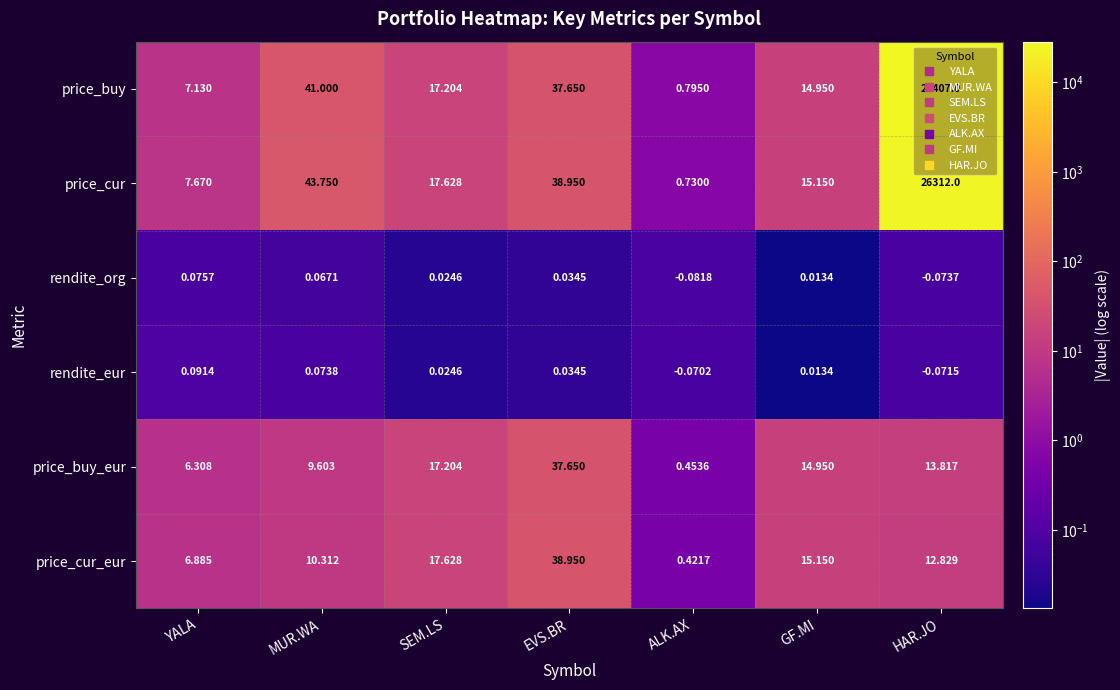

Which category has the lowest value in the rendite_eur series?

HAR.JO